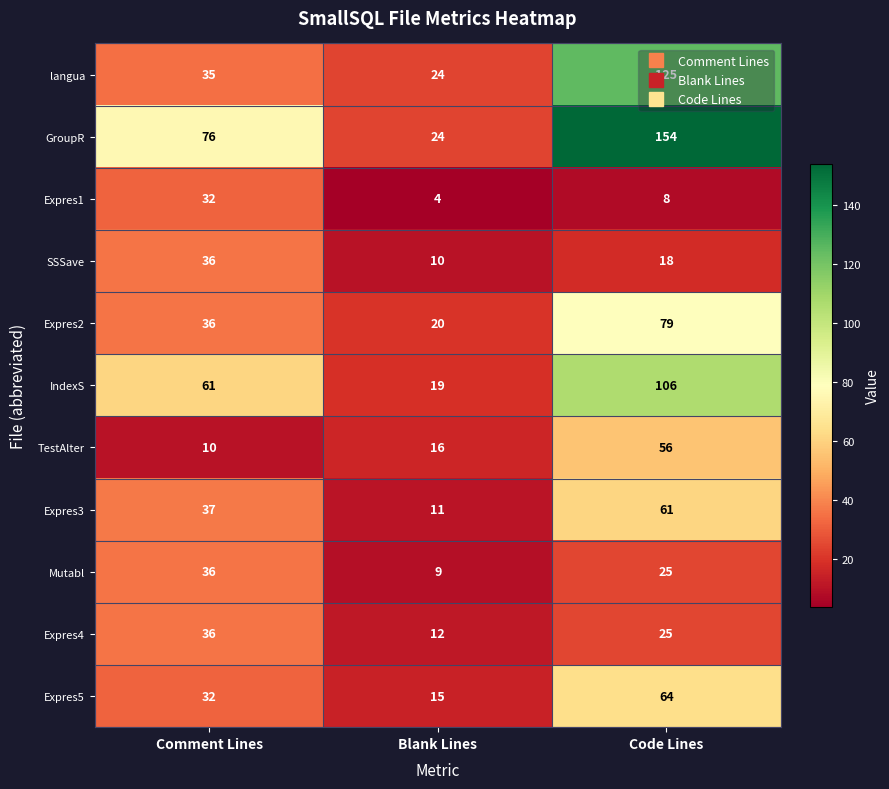

At which label is TestAlter closest to 33?

Blank Lines